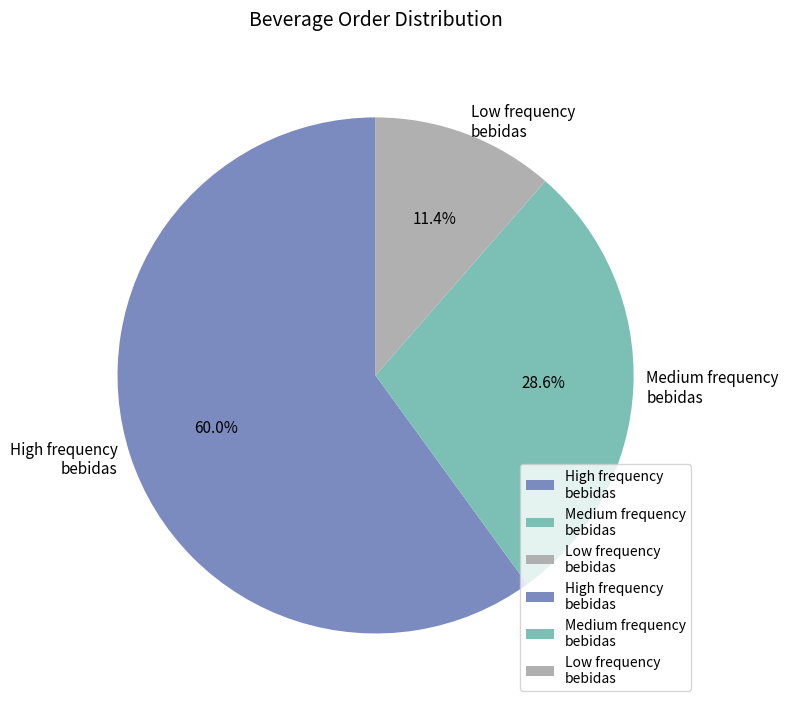

Is the sum of High frequency bebidas and Low frequency bebidas greater than half?

Yes